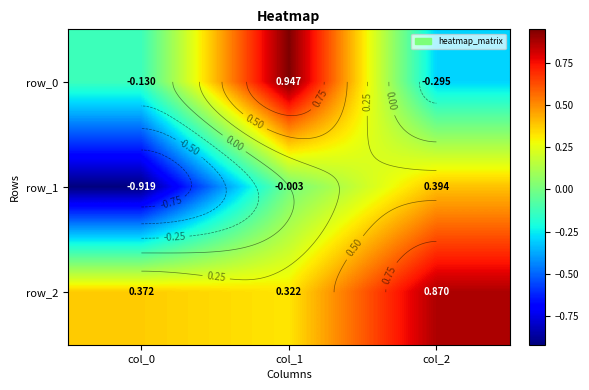

What is the total value across all series at col_1?

1.3